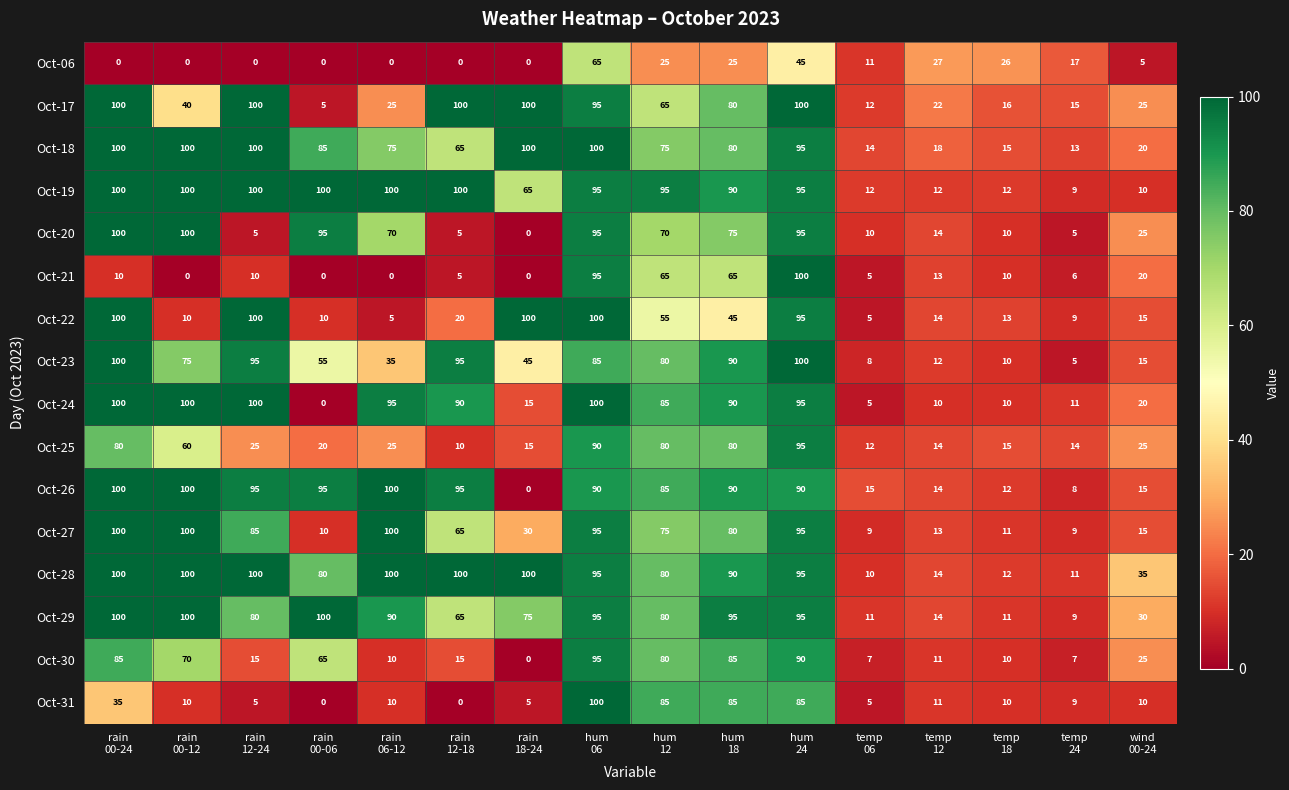

What is the lowest value of the Oct-25 series?

10